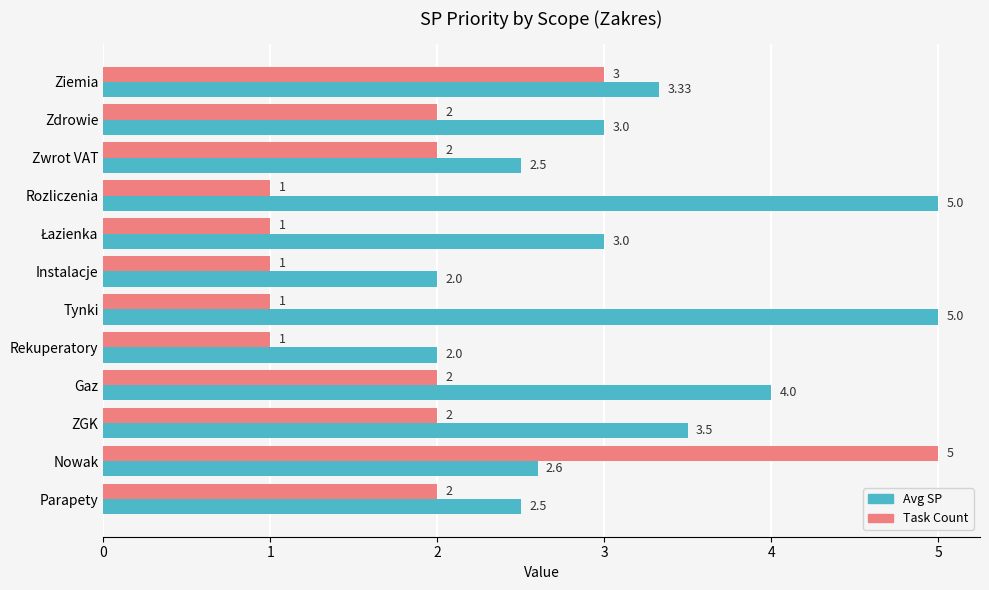

At which category is the sum across all series the highest?

Nowak